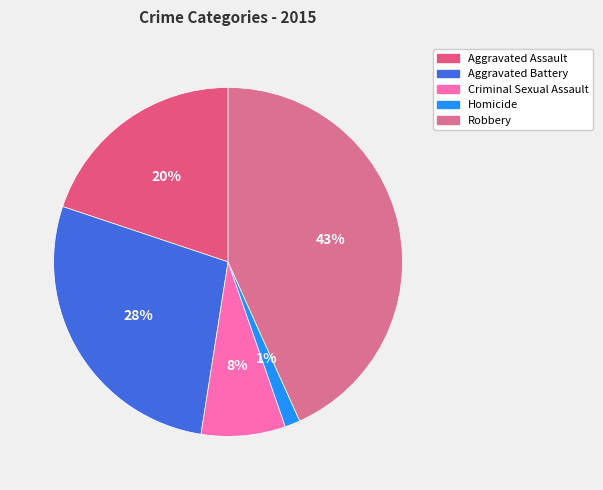

Count the number of slices in the pie.

5